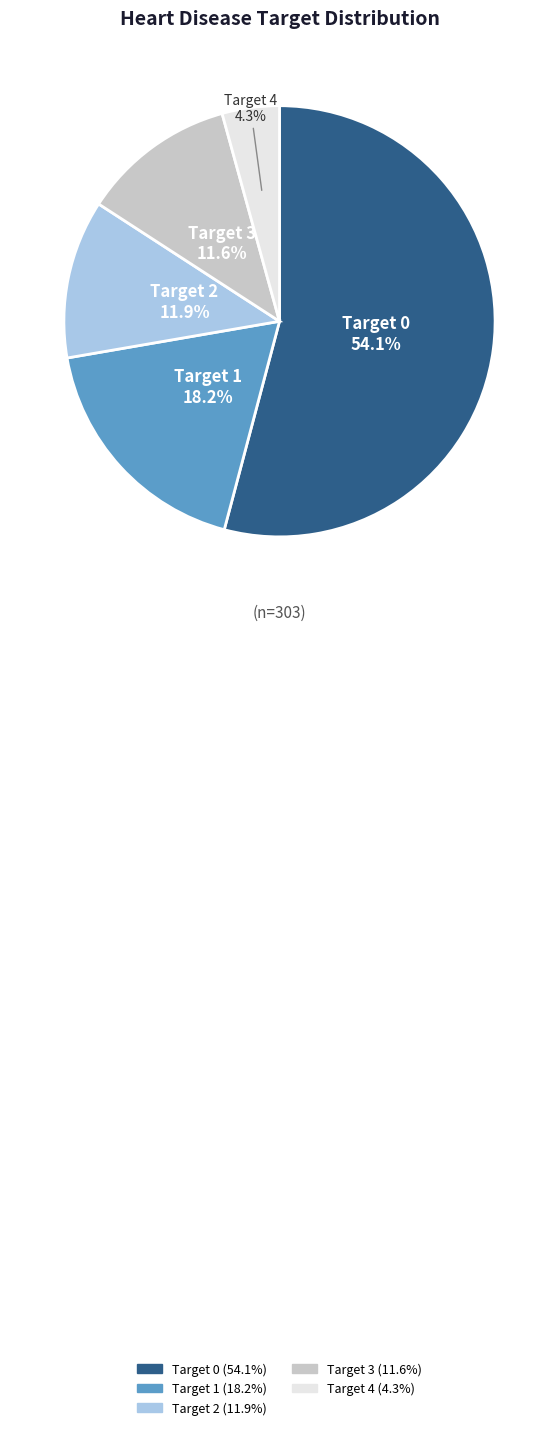

Does any single category account for the majority?

Yes